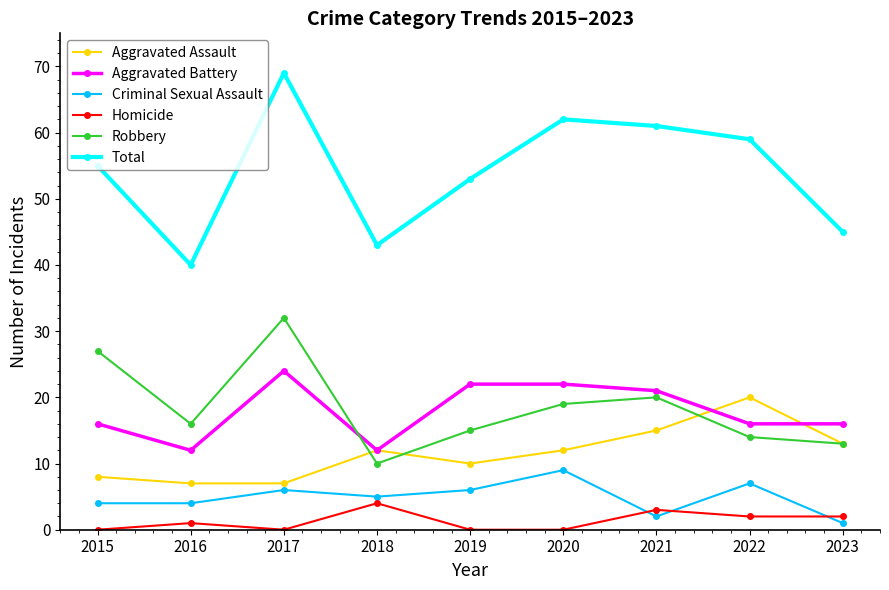

What is the value of the Robbery point at the 7th from the left?

20